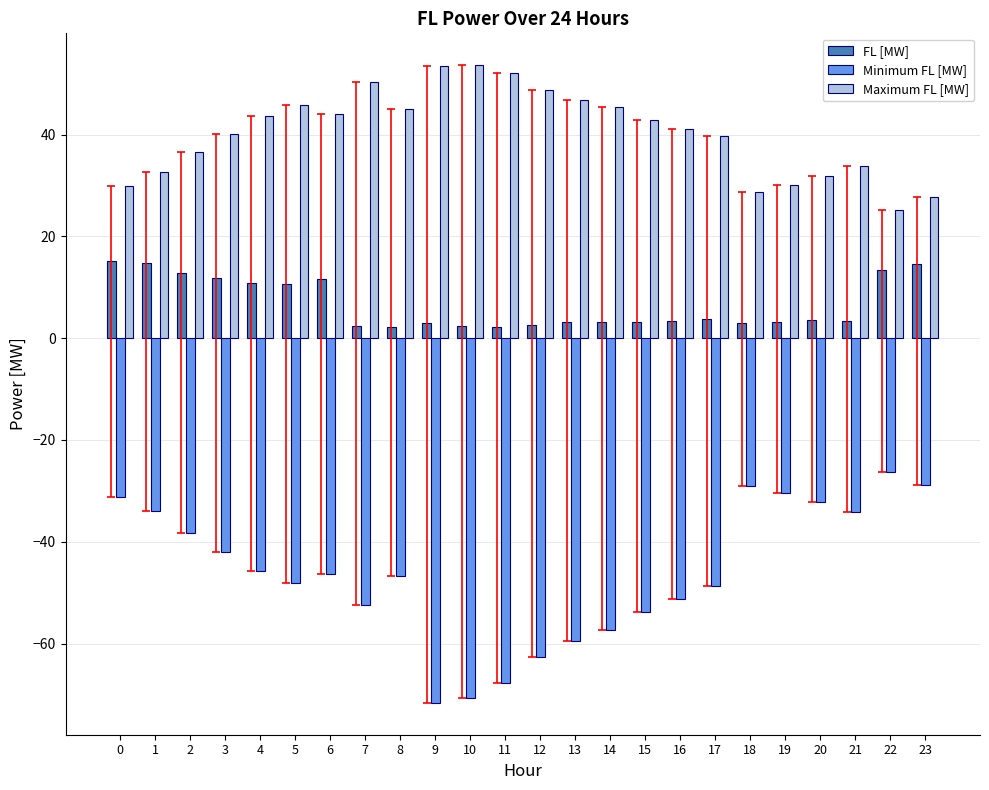

At how many categories does at least one series exceed 22?

24